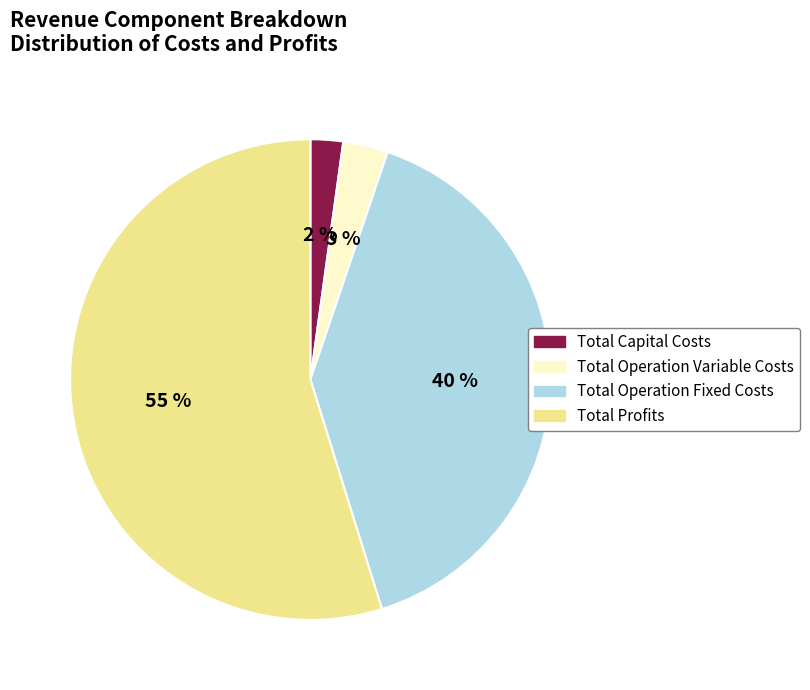

Does any single category account for the majority?

Yes